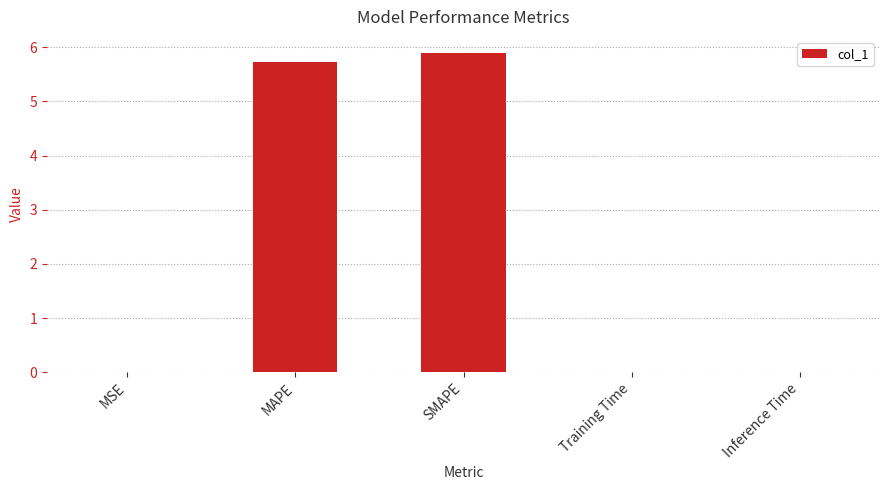

The chart shows a value of 5.7 at MAPE. True or false?

True